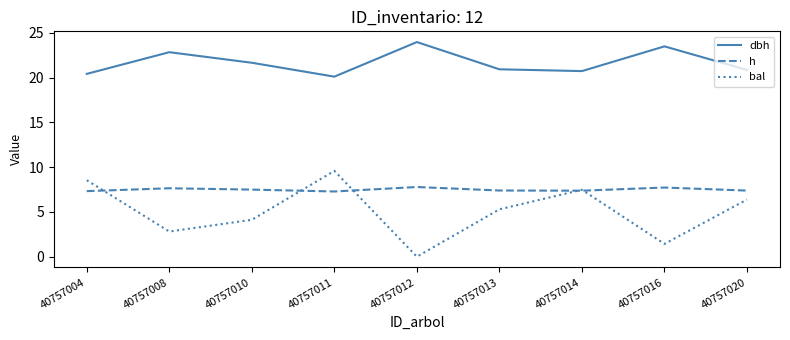

What value does the h series have at 40757008?

7.6